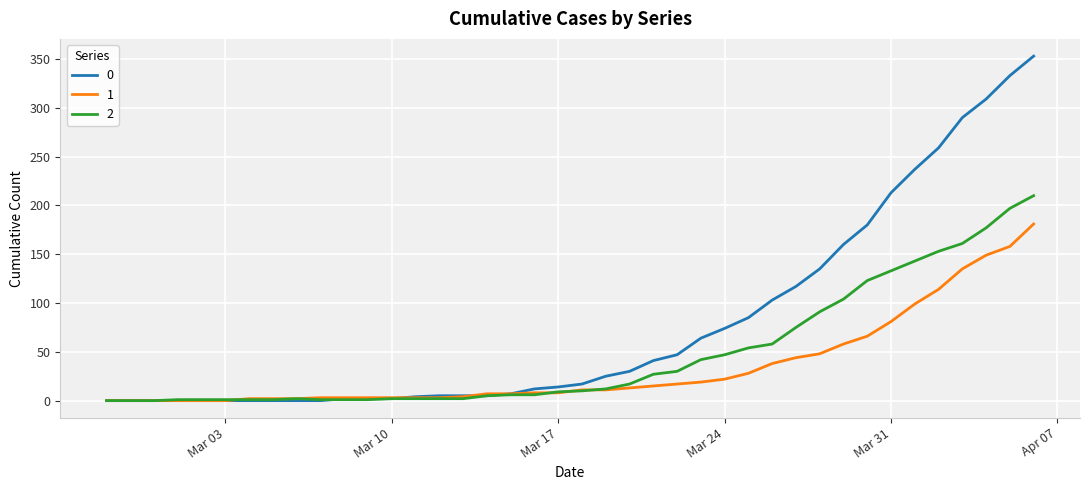

Rank the series by their average value, from highest to lowest.

0, 2, 1